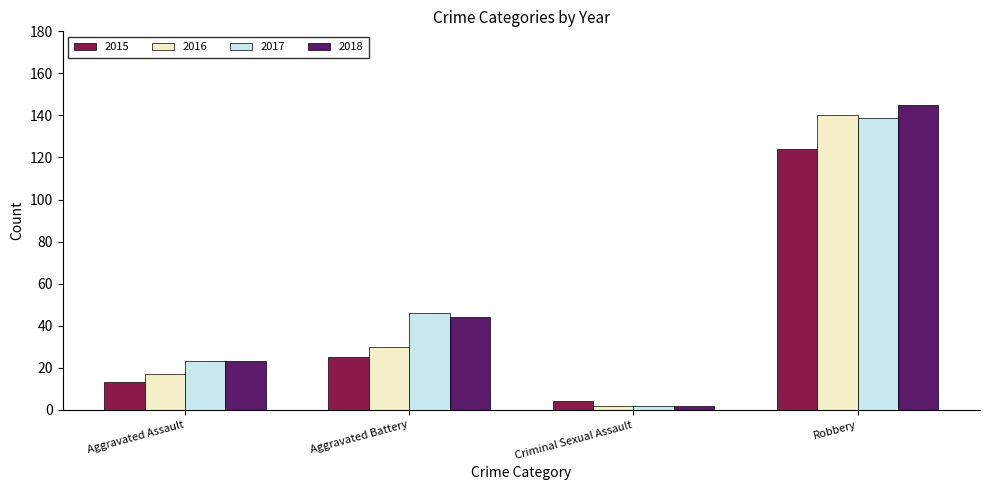

How many data points in 2015 are less than 25?

2